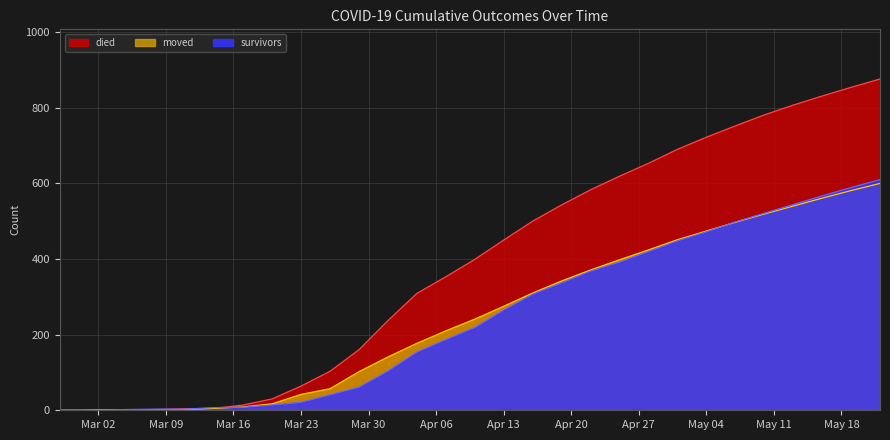

True or false: survivors and died intersect in this chart.

True